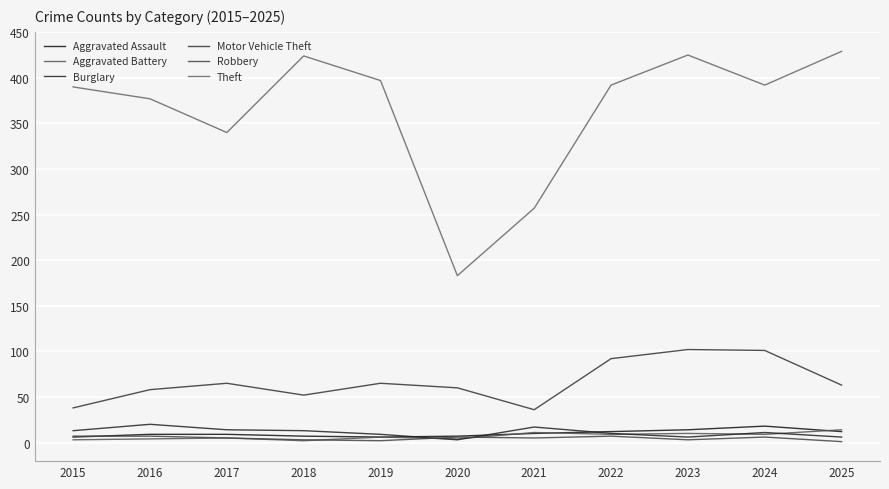

Does the chart have visible grid lines?

Yes